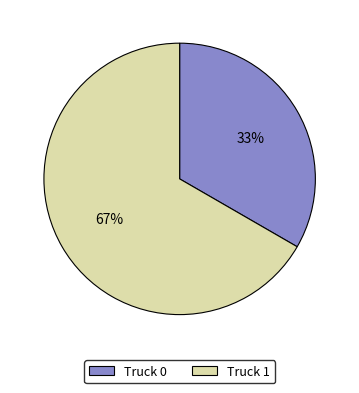

Which slice is the largest?

Truck 1